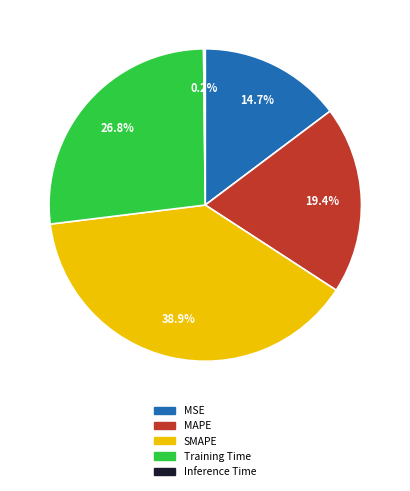

To the nearest percent, what portion does SMAPE represent?

39%